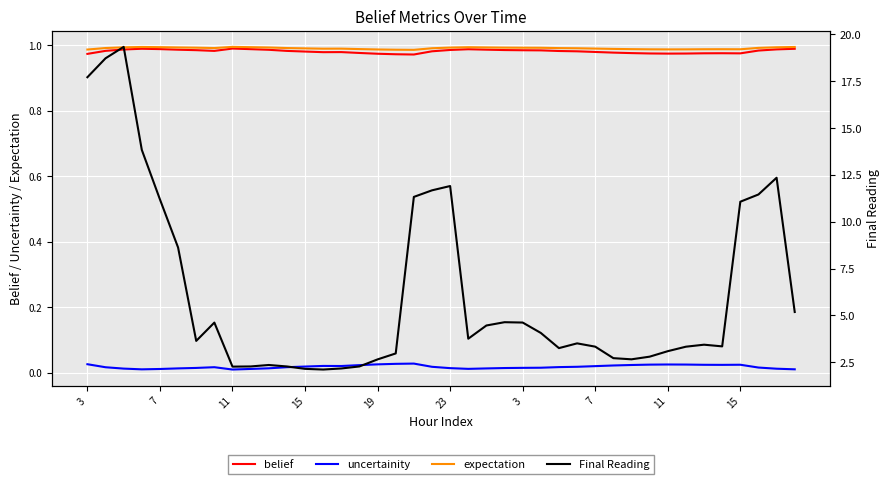

What is the minimum value for expectation?

1.0